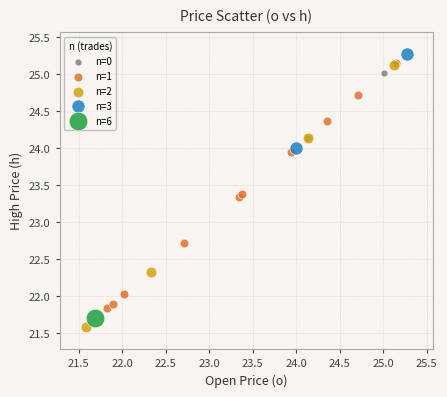

Which series reaches the maximum Y coordinate?

n=3